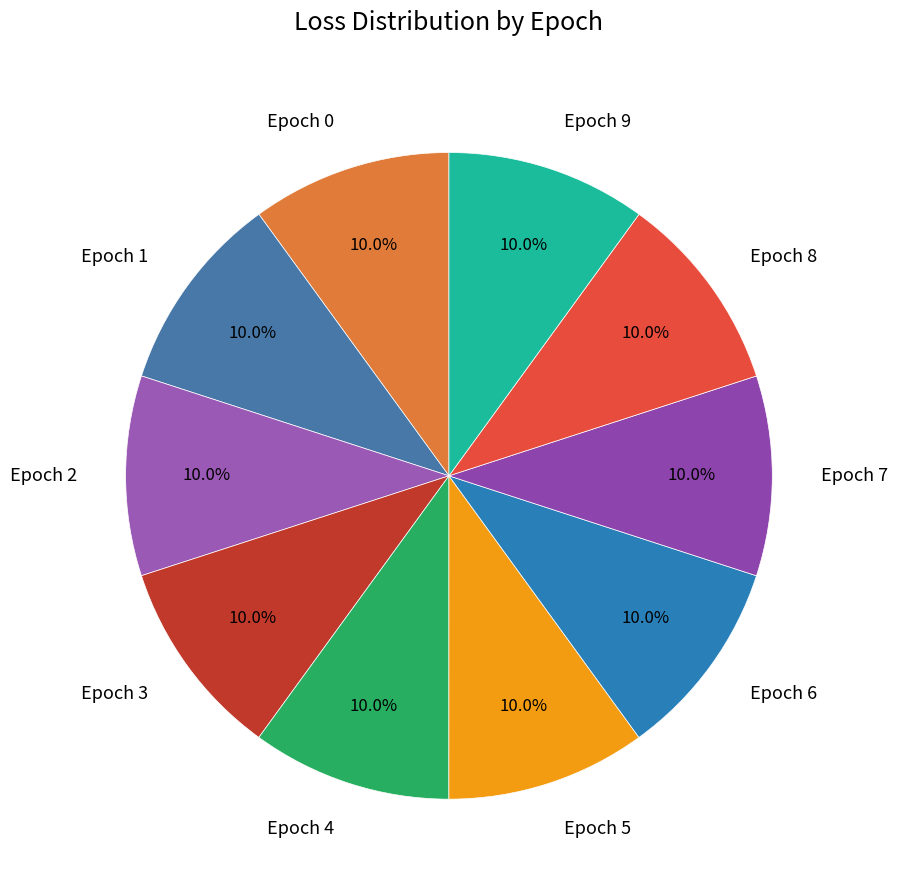

Does Epoch 5 represent more than half of the total?

No